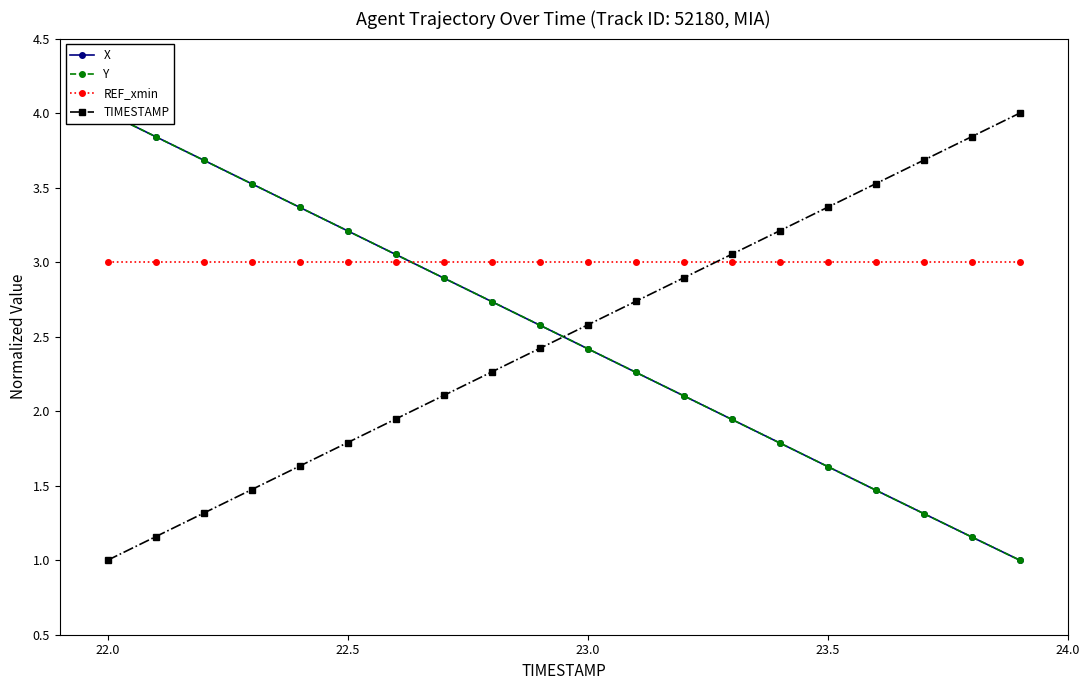

What is the smallest value displayed?

1.0